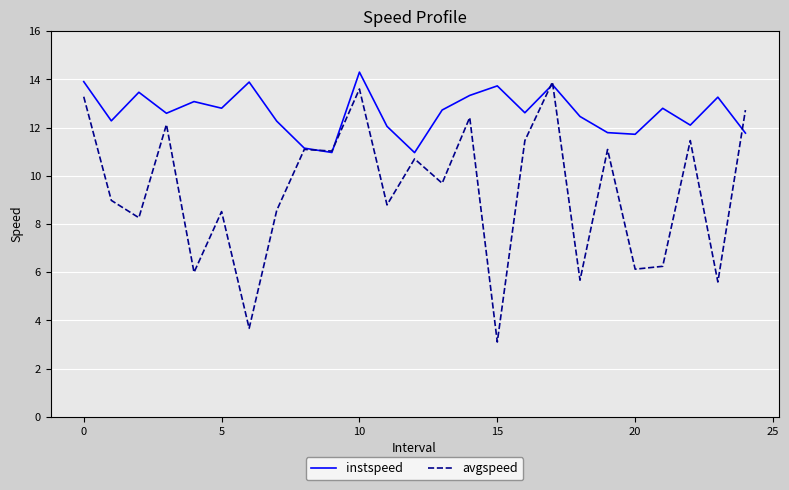

True or false: instspeed has more than 1 points higher than both neighbors.

True